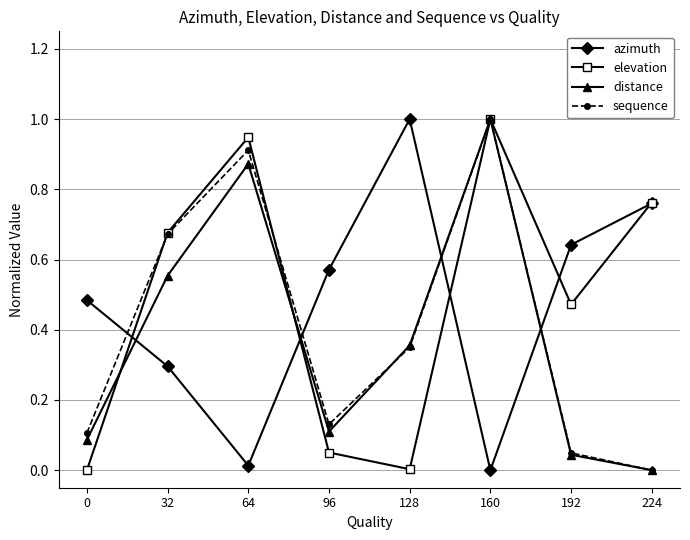

At which category is the sum across all series the highest?

160